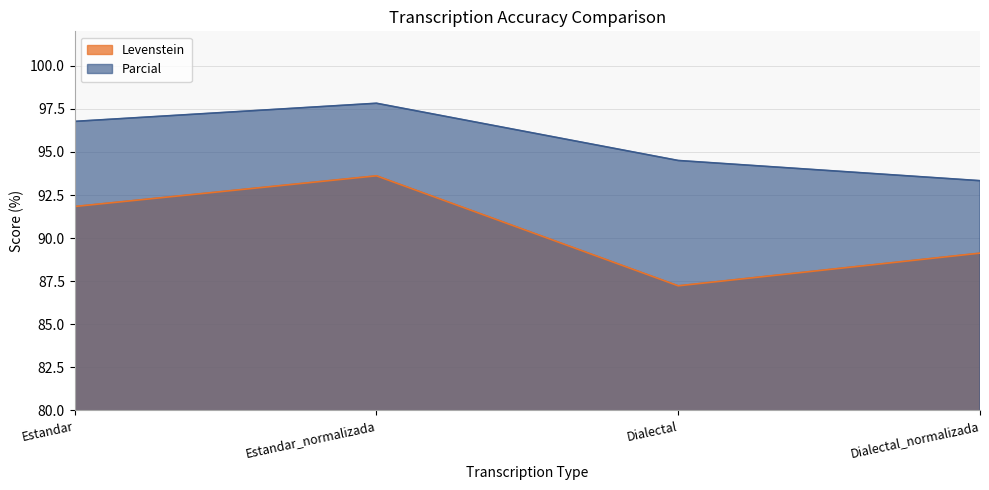

Rank the categories by Levenstein value from lowest to highest.

Dialectal, Dialectal_normalizada, Estandar, Estandar_normalizada